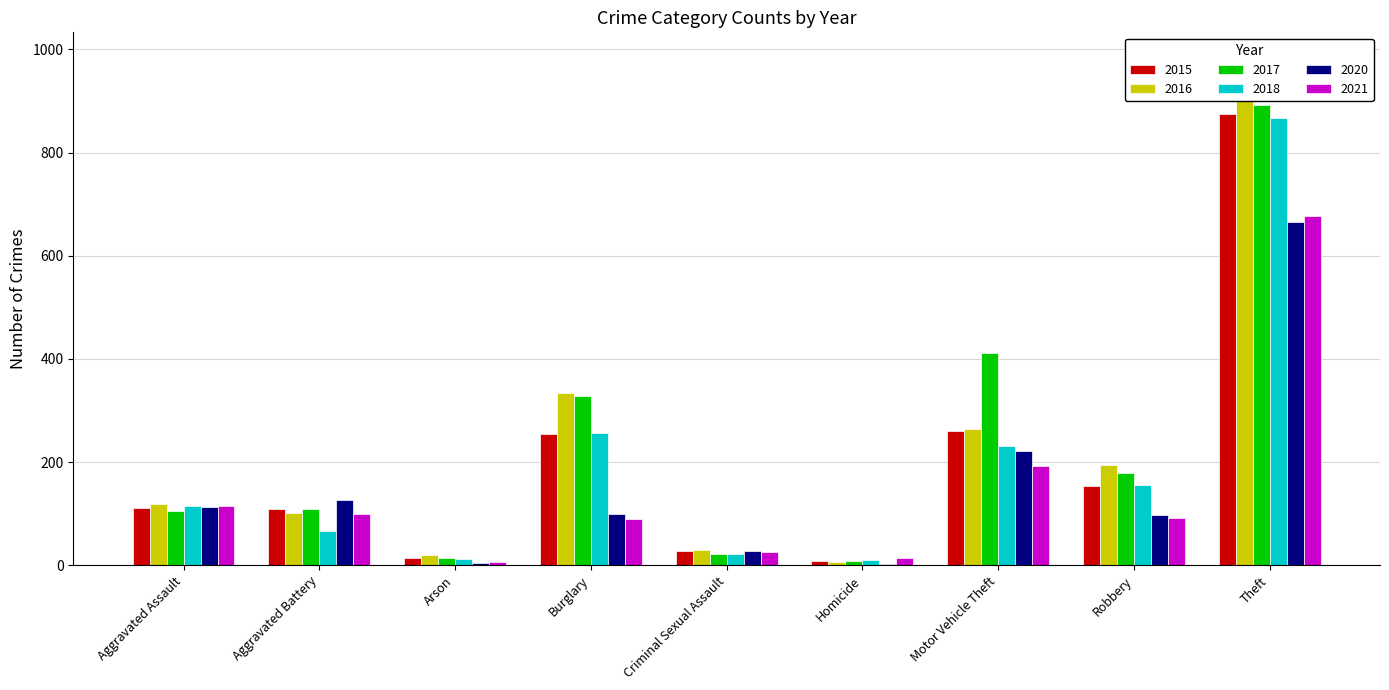

How many data points in 2018 are less than 115?

4